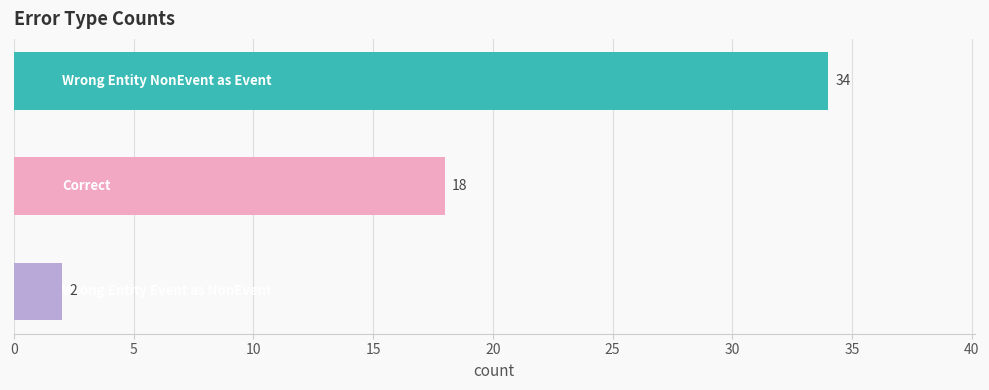

Count the number of data series in this chart.

1